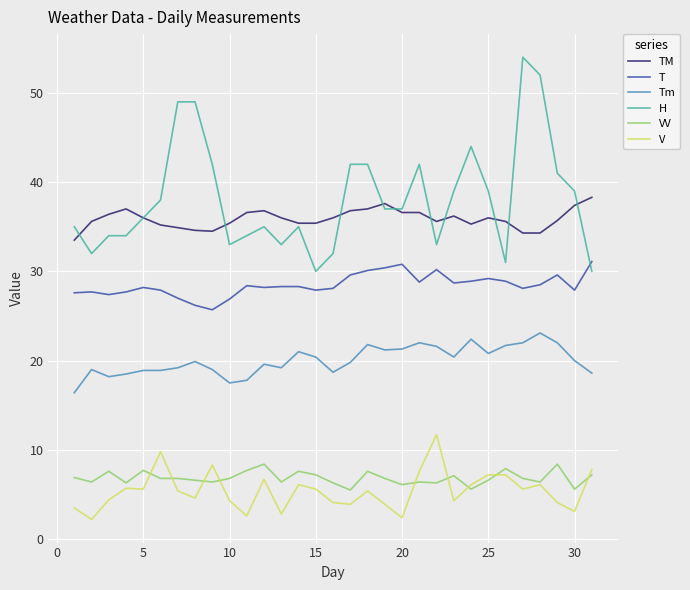

What is the maximum value shown in the chart?

54.0